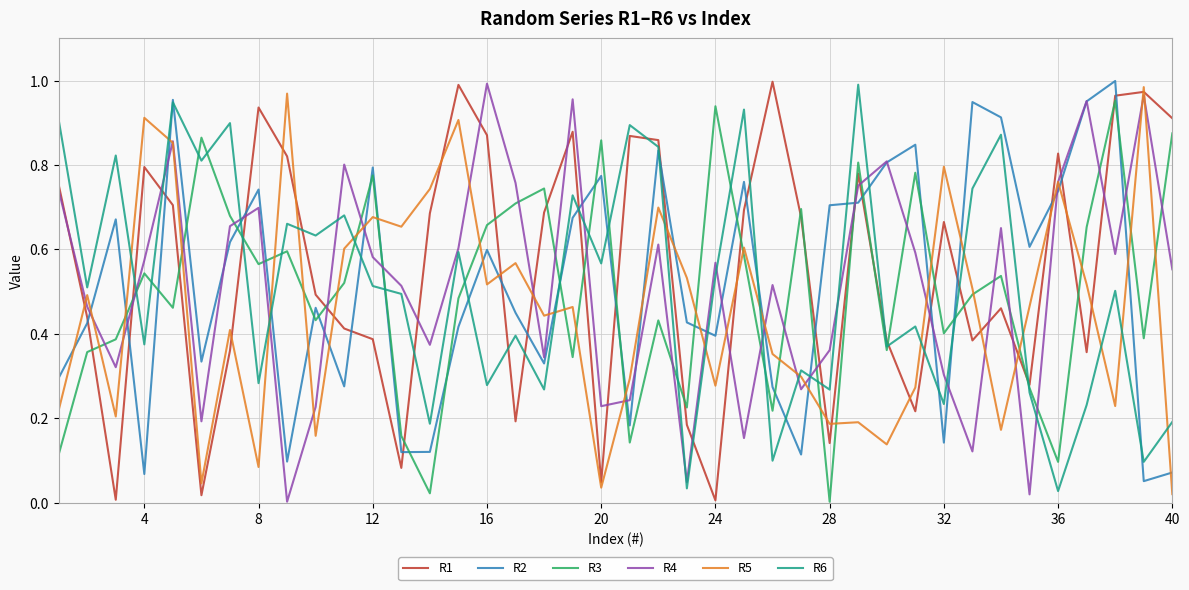

Count the number of data series in this chart.

6